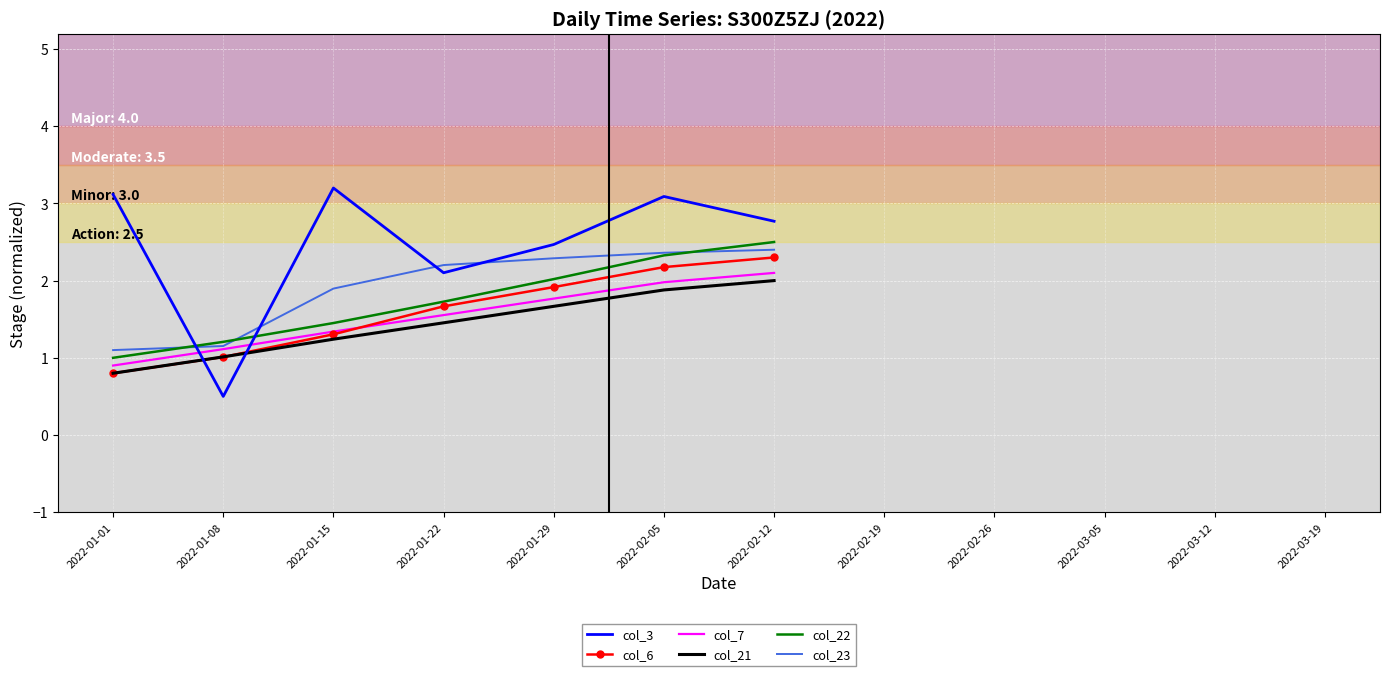

At which label is col_6 closest to 1?

2022-01-08